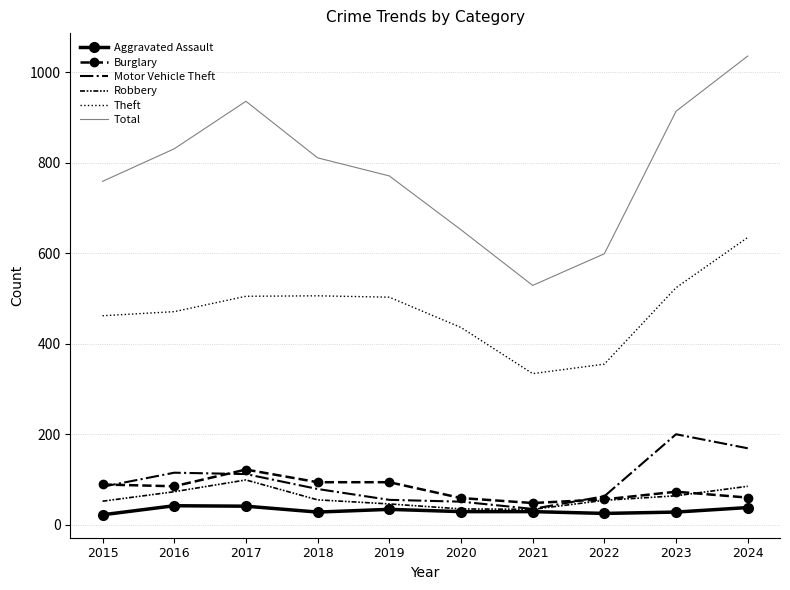

Where does the Total series first go above 811?

2016